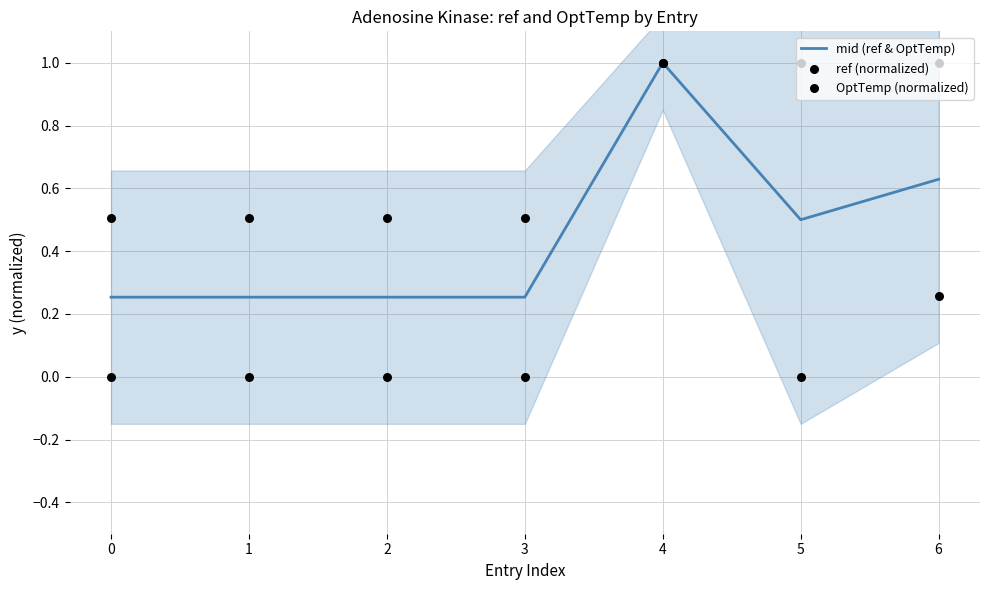

Is the value of OptTemp (normalized) at 1 greater than the value of mid (ref & OptTemp) at 0?

No